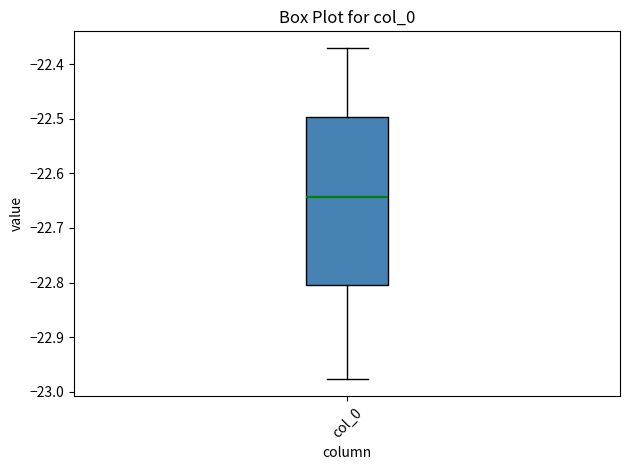

Where is the upper edge of the box for col_0 on the y-axis? The values are not printed on the chart, so give them approximately, as read against the axis.

-22.50